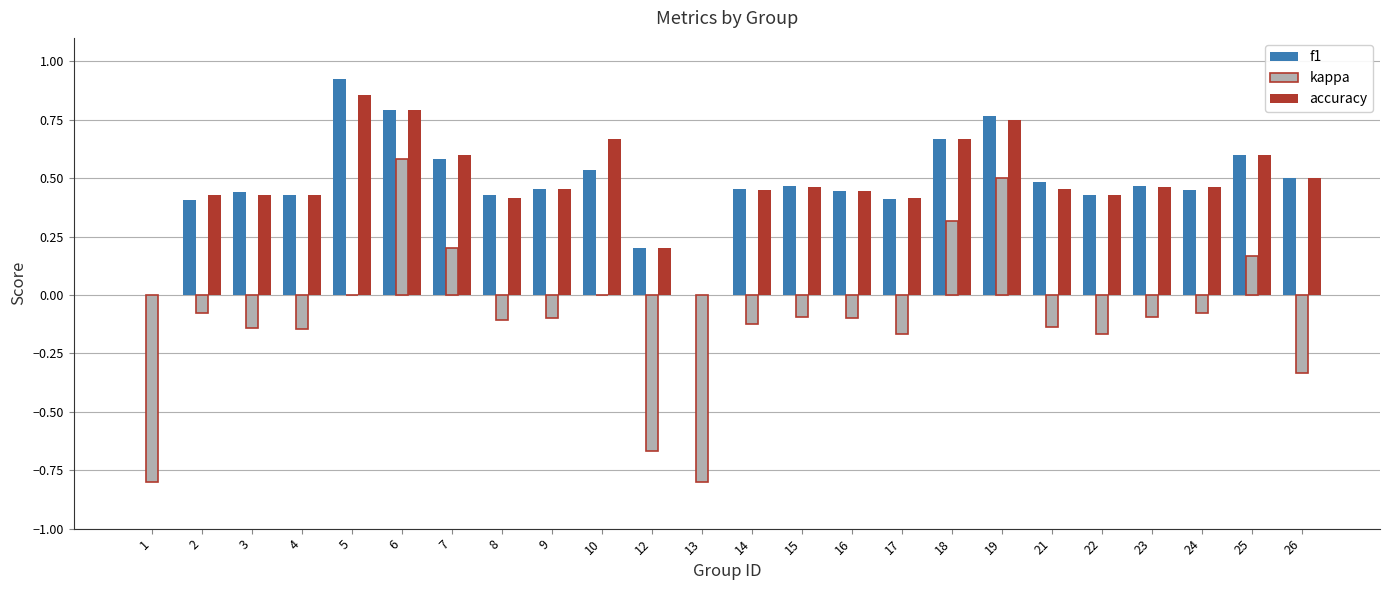

Which category has the highest value in the kappa series?

6